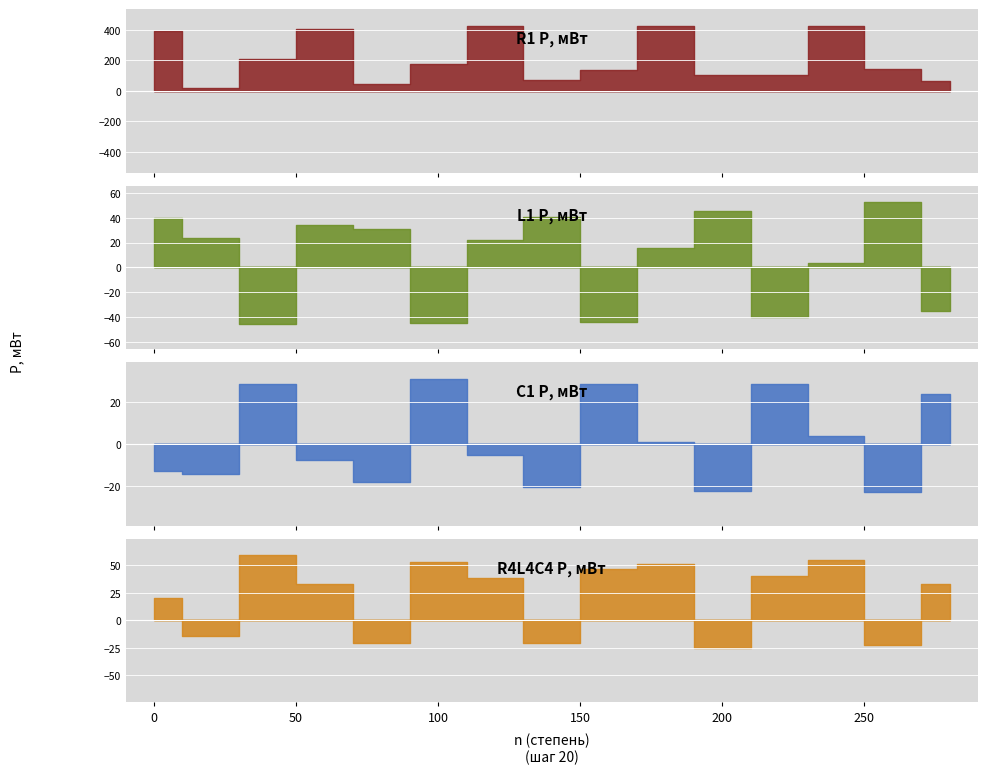

Reading left to right, extract all data points from this chart.

R1 P, мВт: 0=393.4	20=22.3	40=209.6	60=407.7	80=42.9	100=175.6	120=425.2	140=71.7	160=134.0	180=428.1	200=102.8	220=102.6	240=428.8	260=142.5	280=67.0
L1 P, мВт: 0=39.6	20=23.9	40=-45.4	60=34.2	80=31.3	100=-45.0	120=22.1	140=40.9	160=-43.8	180=15.9	200=45.6	220=-39.7	240=3.6	260=52.7	280=-35.3
C1 P, мВт: 0=-12.9	20=-14.4	40=28.6	60=-7.5	80=-18.3	100=31.3	120=-5.3	140=-20.8	160=28.6	180=1.0	200=-22.6	220=28.8	240=3.9	260=-23.2	280=23.7
R4L4C4 P, мВт: 0=20.4	20=-13.9	40=59.4	60=33.3	80=-20.2	100=53.5	120=38.6	140=-20.8	160=47.0	180=51.7	200=-25.3	220=40.6	240=54.8	260=-22.7	280=33.1